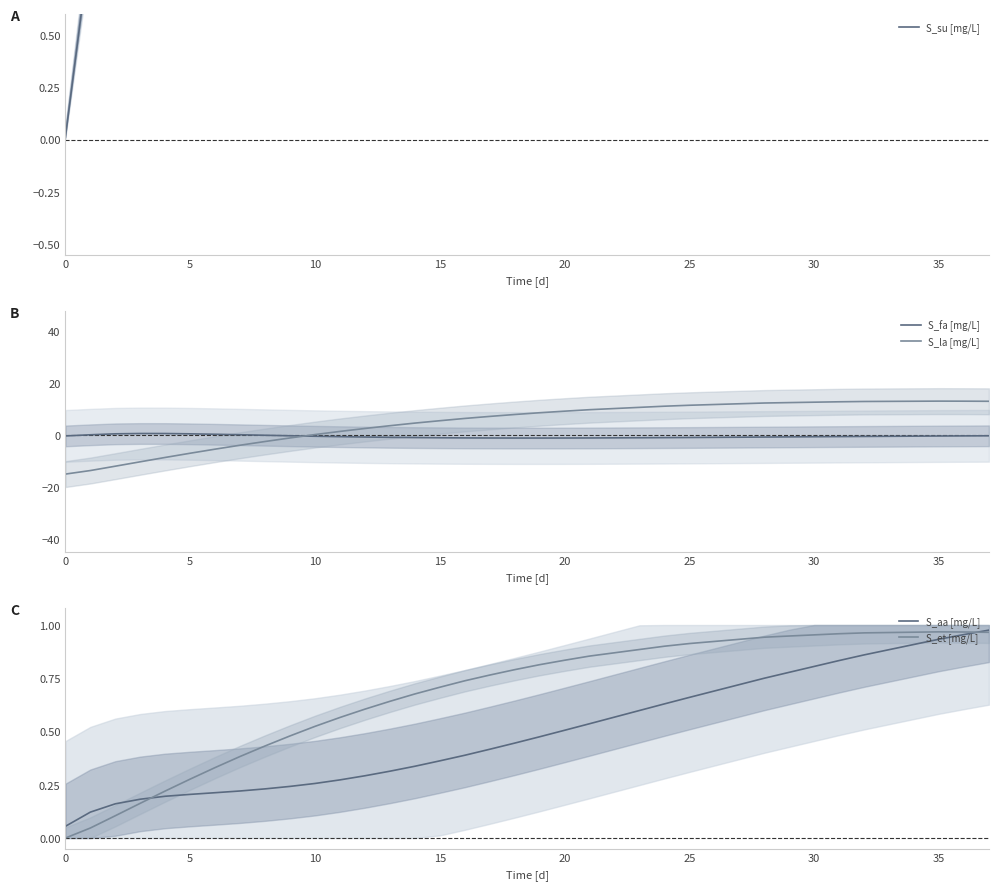

How many series are shown in this chart?

5